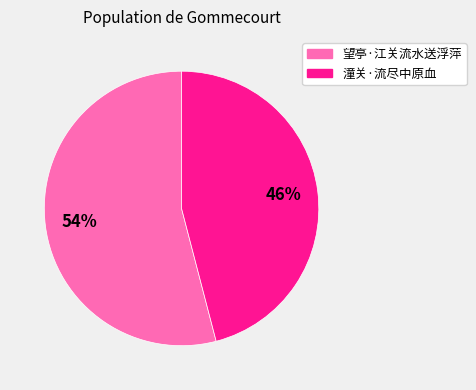

What is the smallest slice in the pie chart?

潼关·流尽中原血